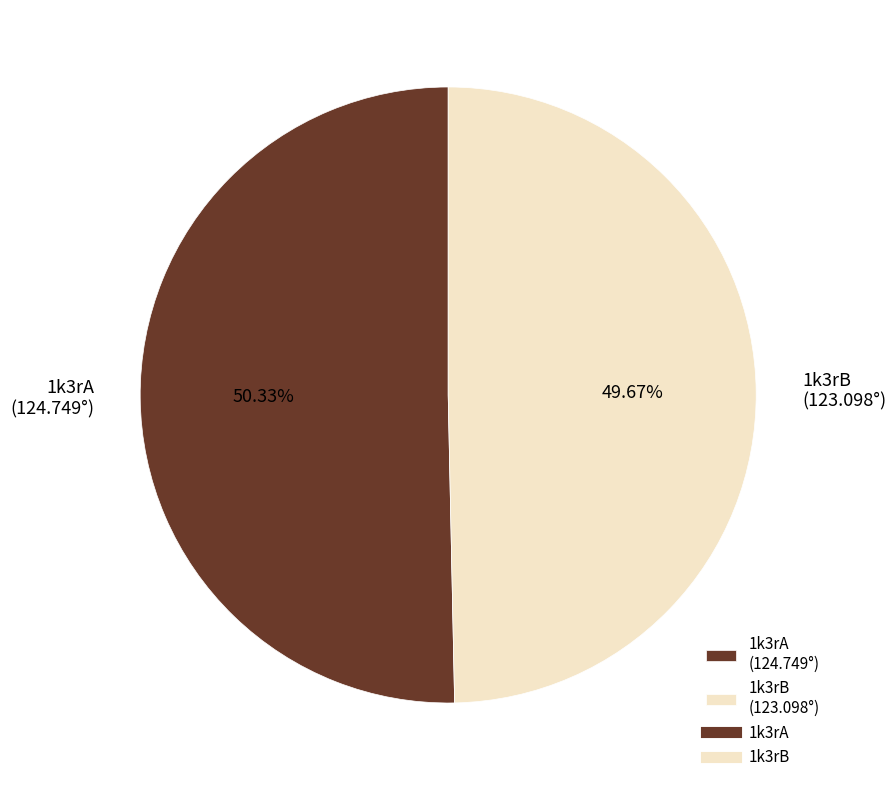

Combined, what portion of the pie is 1k3rB and 1k3rA?

100.0%